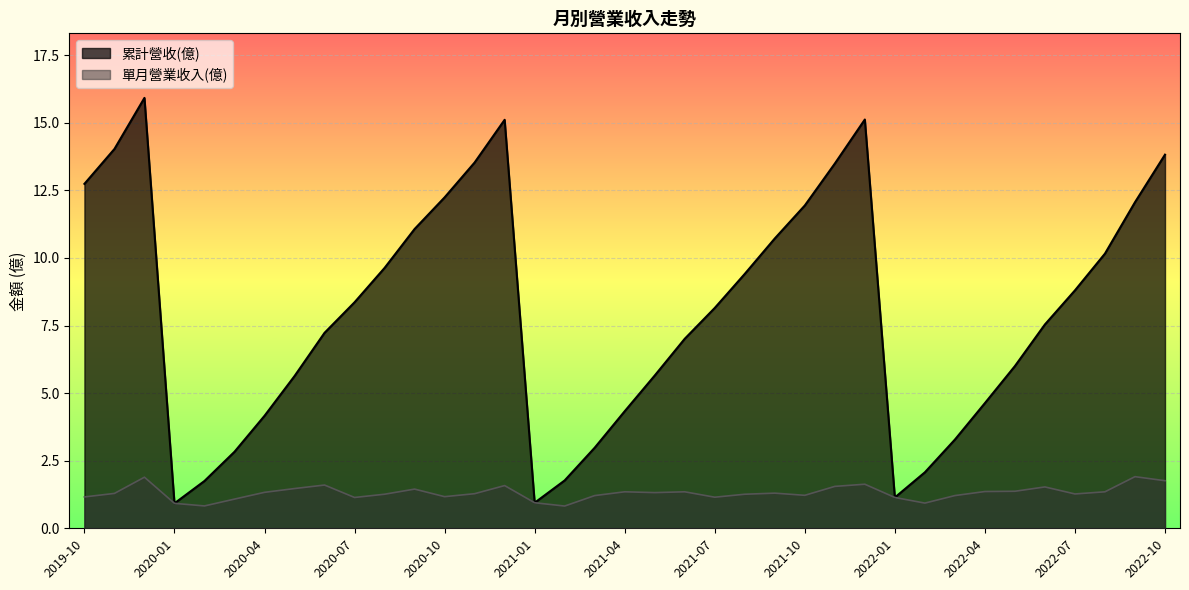

How many lines are shown in the chart?

2